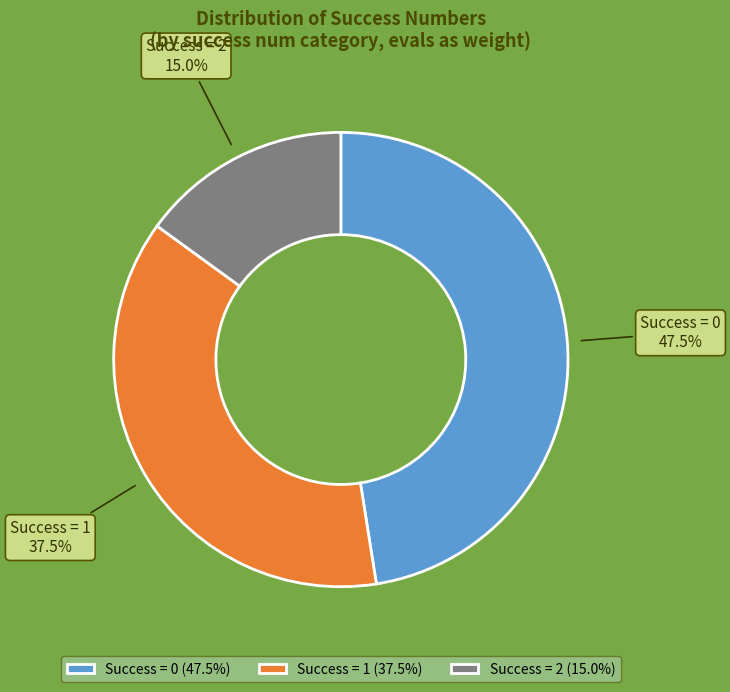

What portion of the pie excludes Success = 0?

52.5%